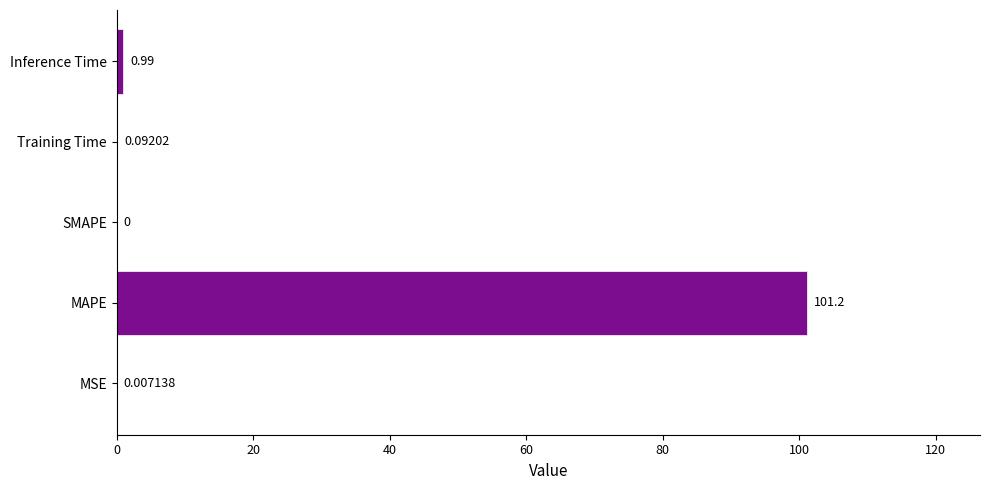

How many positive values are there?

4